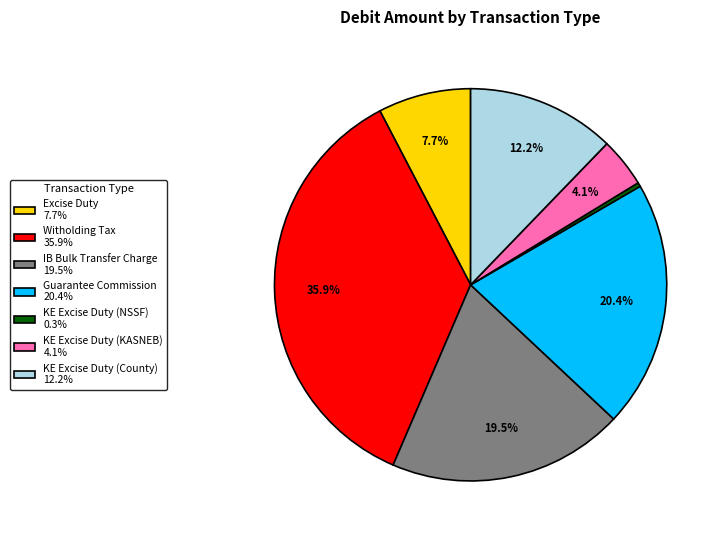

To the nearest percent, what is the difference between the largest and smallest slice percentages?

36%